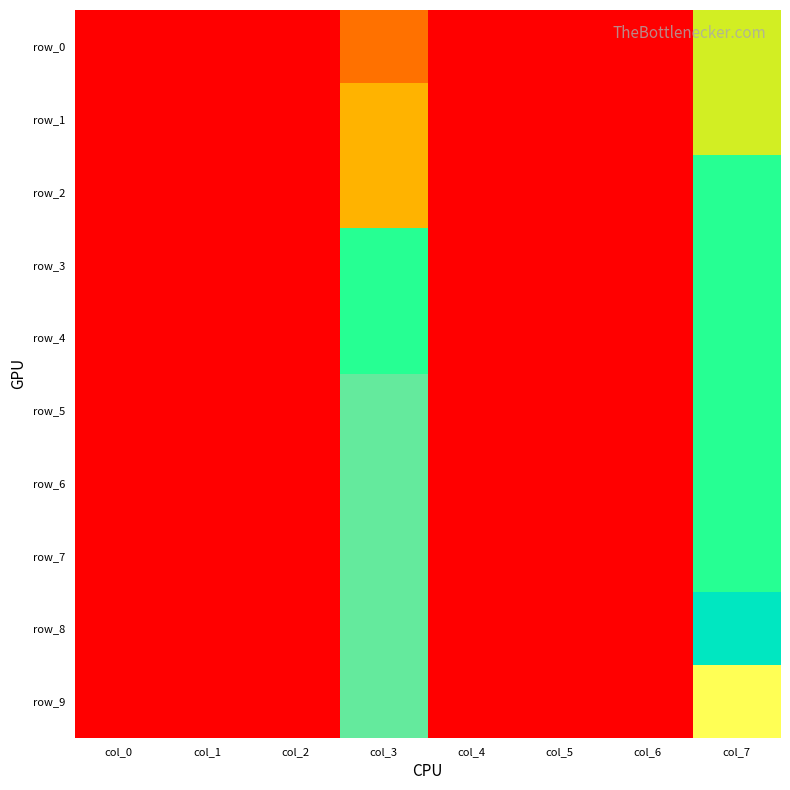

What is the total value across all series at col_7?

0.9